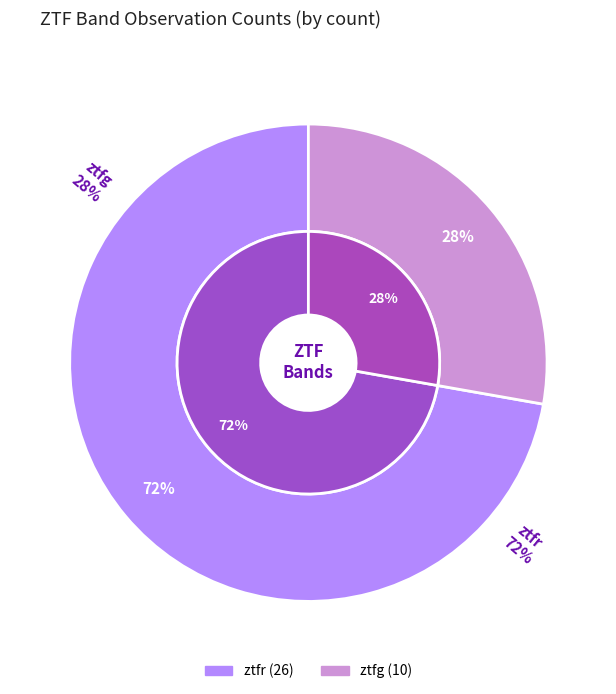

The ztfr slice represents 83% of the pie. True or false?

False